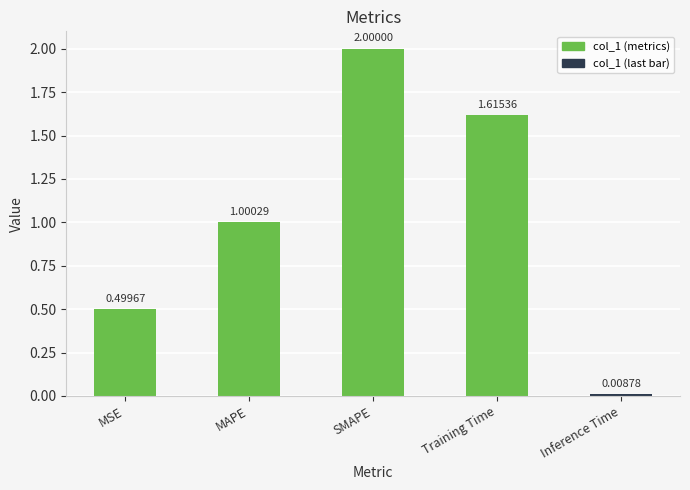

Does the chart contain any negative values?

No